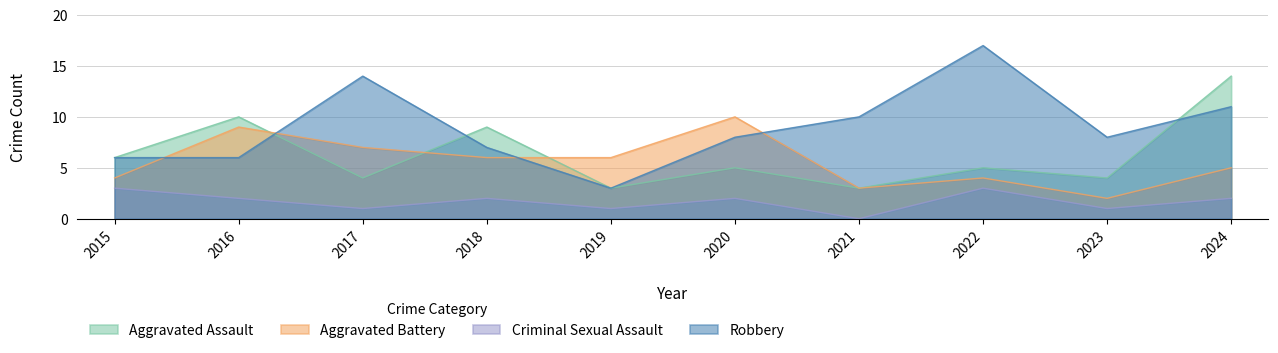

What are all the series names shown in the legend?

Aggravated Assault, Aggravated Battery, Criminal Sexual Assault, Robbery